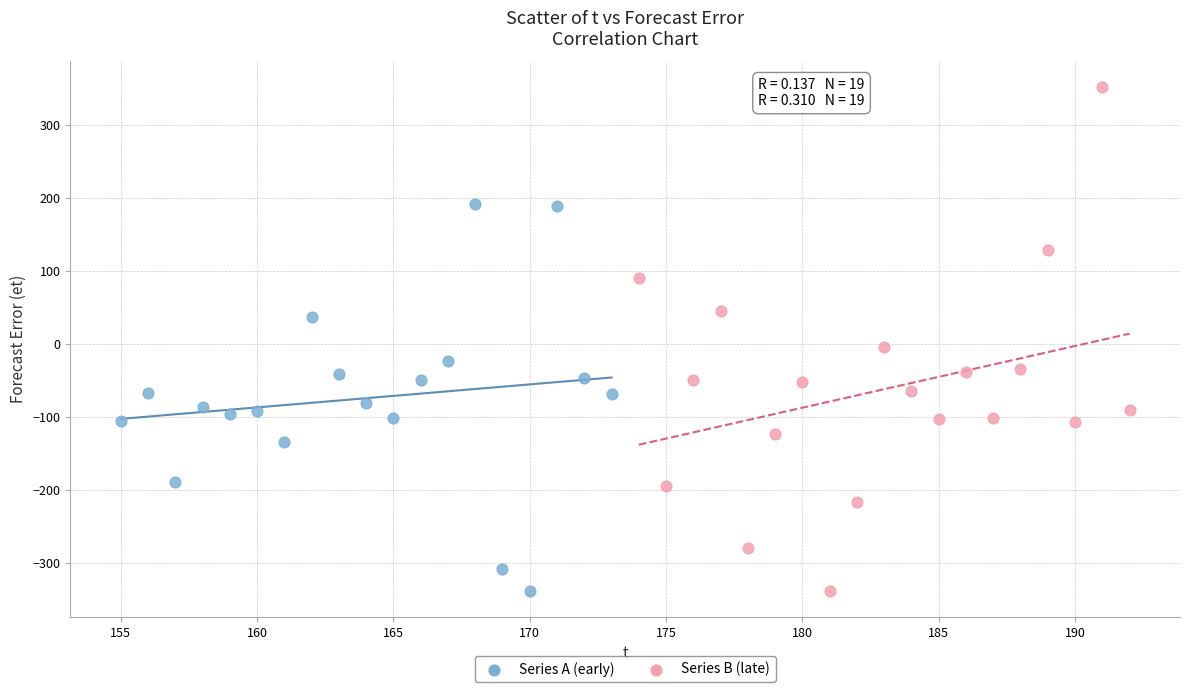

Which series has the widest spread of Y values?

Series B (late)